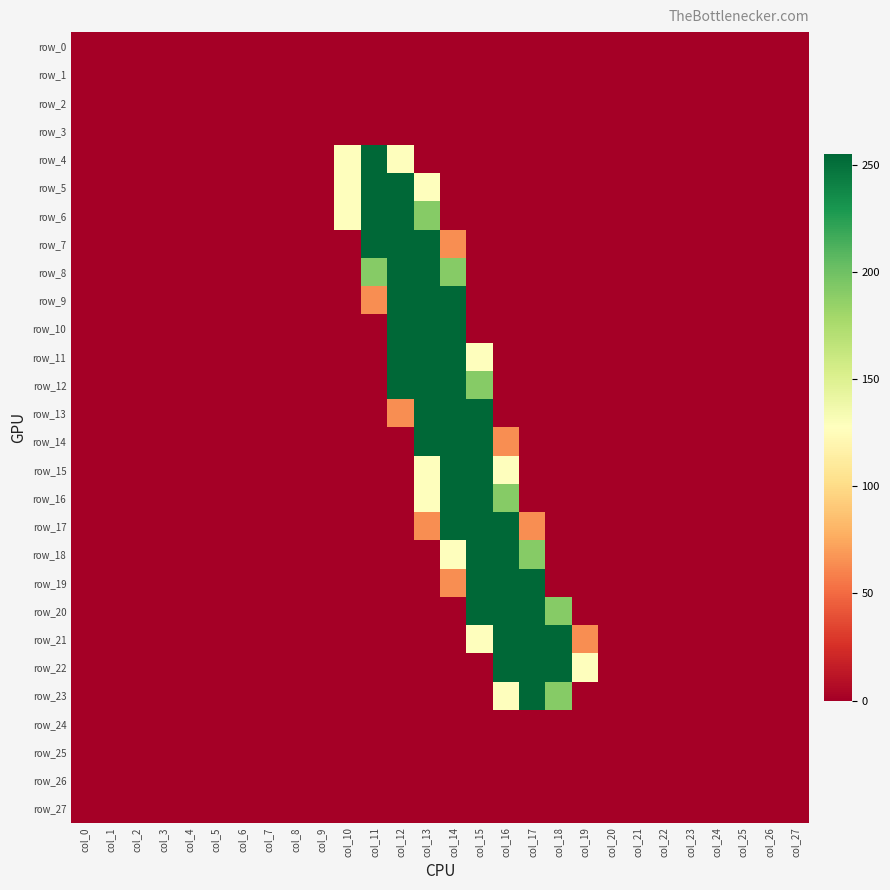

True or false: row_10 has a value of 90 at col_4.

False